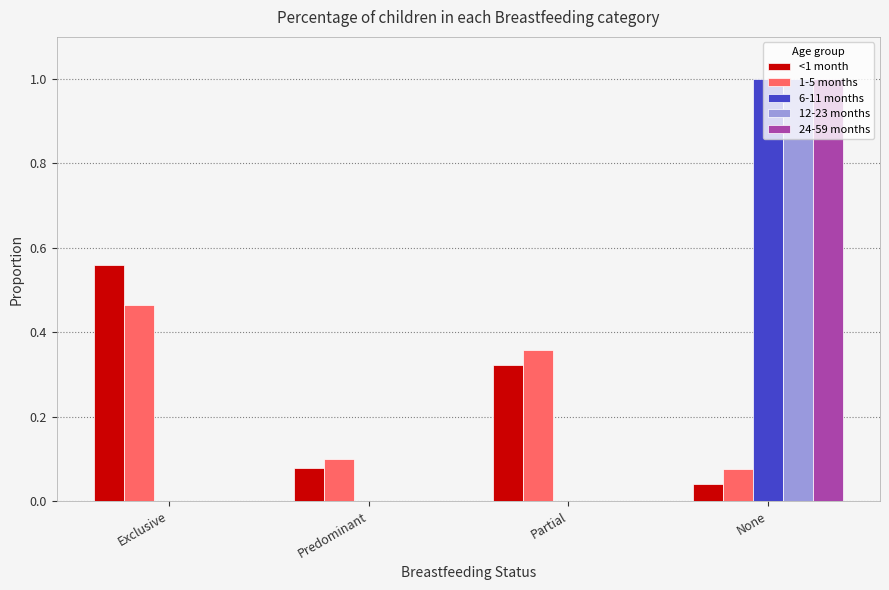

What is the greatest value displayed?

1.0